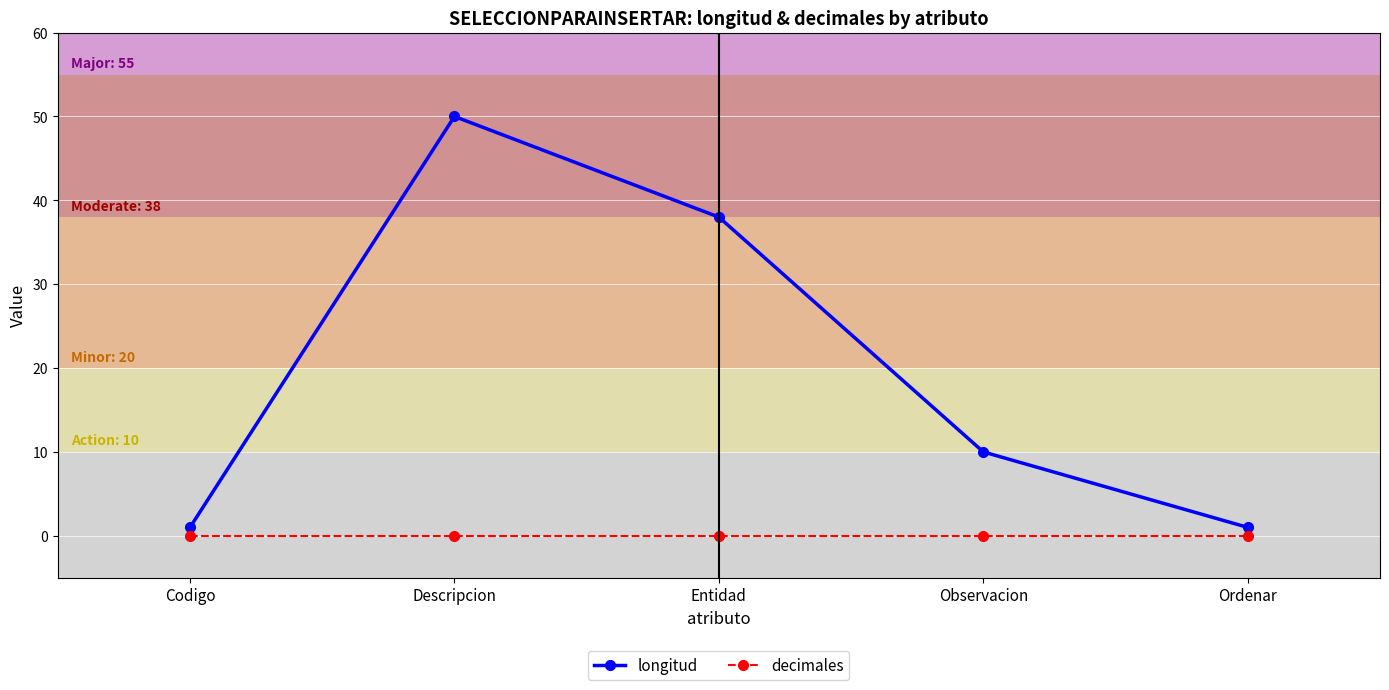

At Observacion, list the series in order from smallest to largest.

decimales, longitud